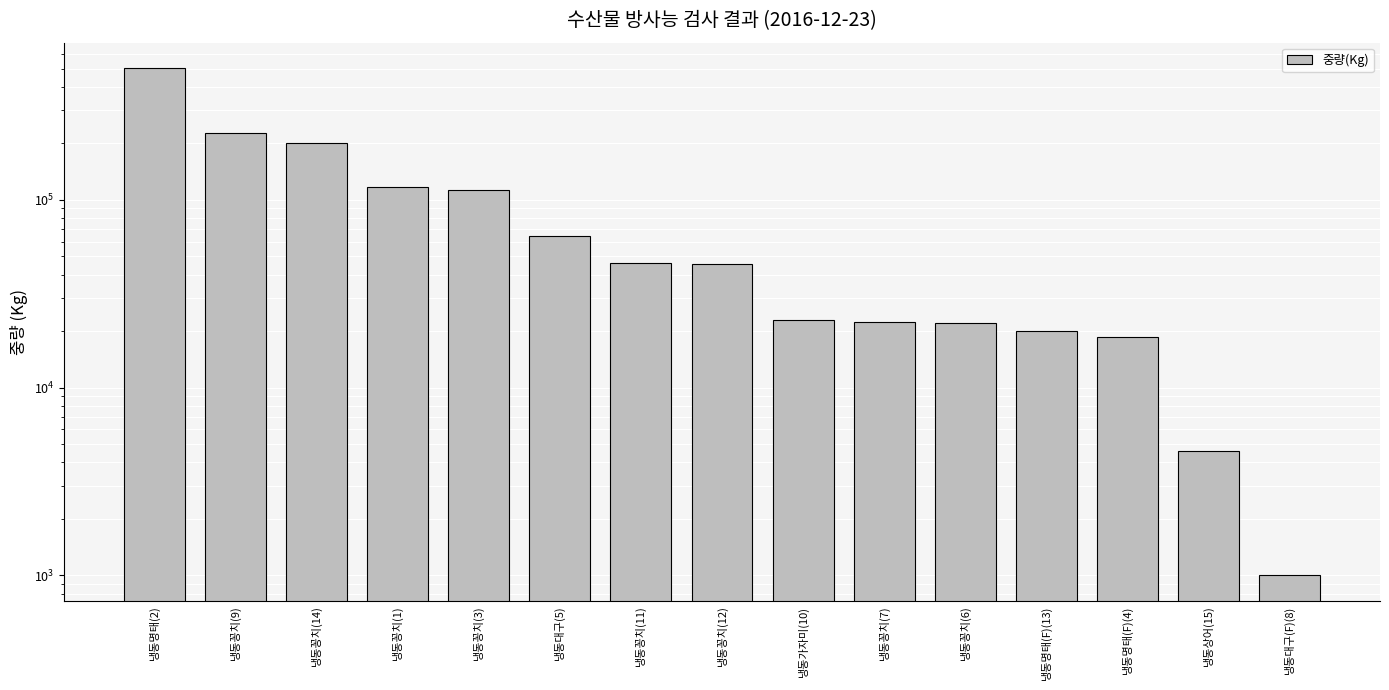

What position from the left is 냉동명태(F)(13)?

12